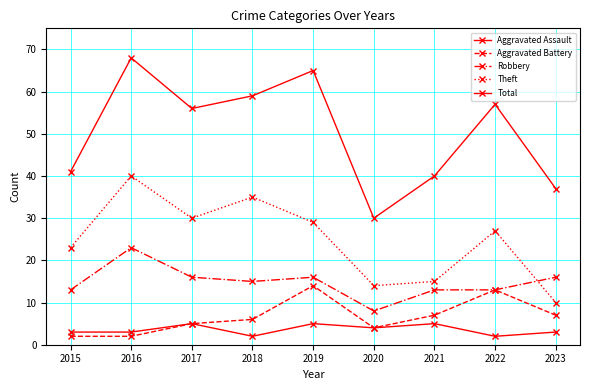

How many lines are shown in the chart?

5